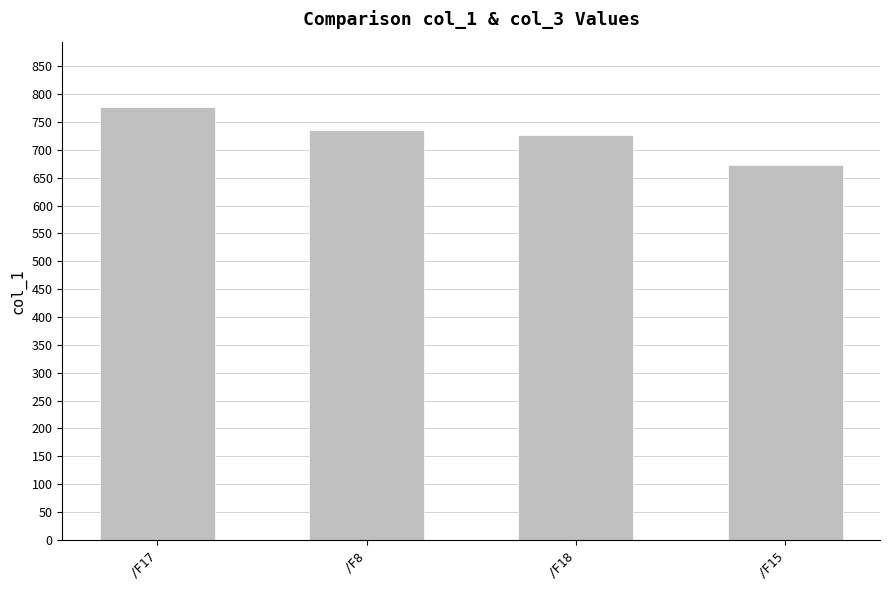

At which label does the data first exceed 736?

/F17